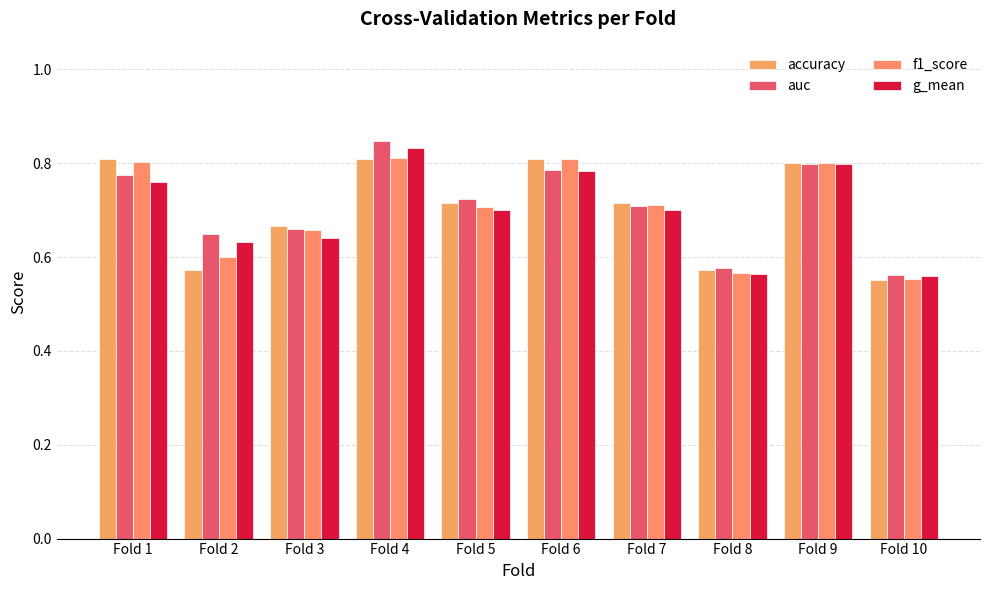

How many groups of bars are there?

10